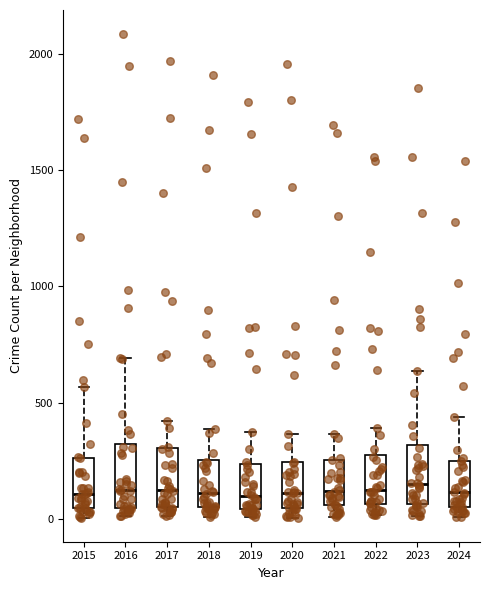

Reading left to right, transcribe this box plot: for each box, give where its median line is, the range the box spans, and where its two whiskers end, as read against the y-axis. The values are not printed on the chart, so give them approximately, as read against the axis.

2015: median 100, box 50 to 250, whiskers 0 to 550
2016: median 150, box 50 to 300, whiskers 0 to 700
2017: median 100, box 50 to 300, whiskers 0 to 400
2018: median 100, box 50 to 250, whiskers 0 to 400
2019: median 100, box 50 to 250, whiskers 0 to 400
2020: median 100, box 50 to 250, whiskers 0 to 350
2021: median 100, box 50 to 250, whiskers 0 to 350
2022: median 100, box 50 to 250, whiskers 0 to 400
2023: median 150, box 50 to 300, whiskers 0 to 650
2024: median 100, box 50 to 250, whiskers 0 to 450